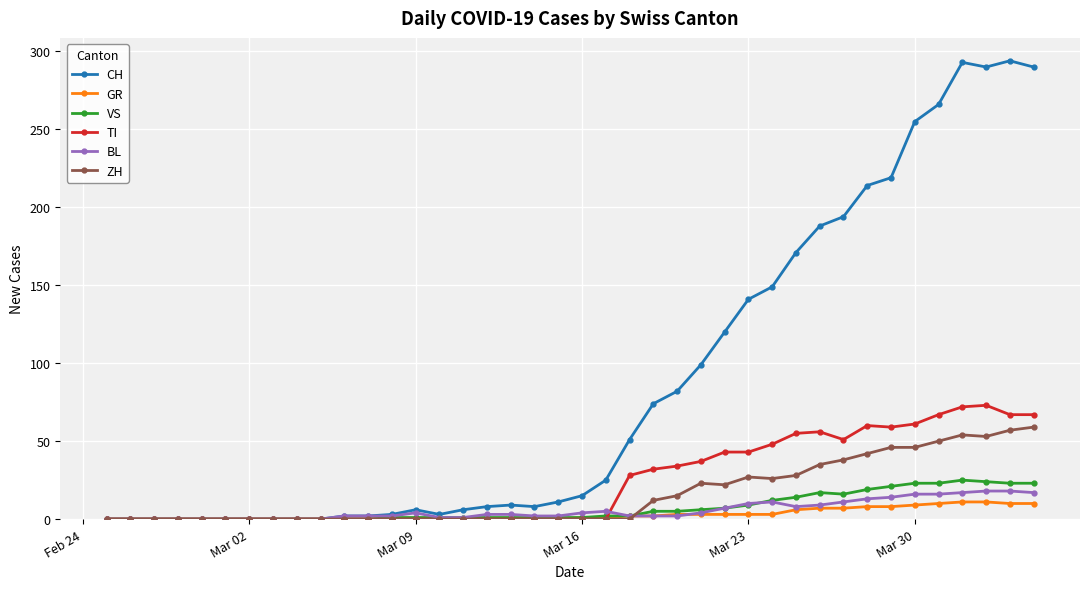

What are all the series names shown in the legend?

CH, GR, VS, TI, BL, ZH